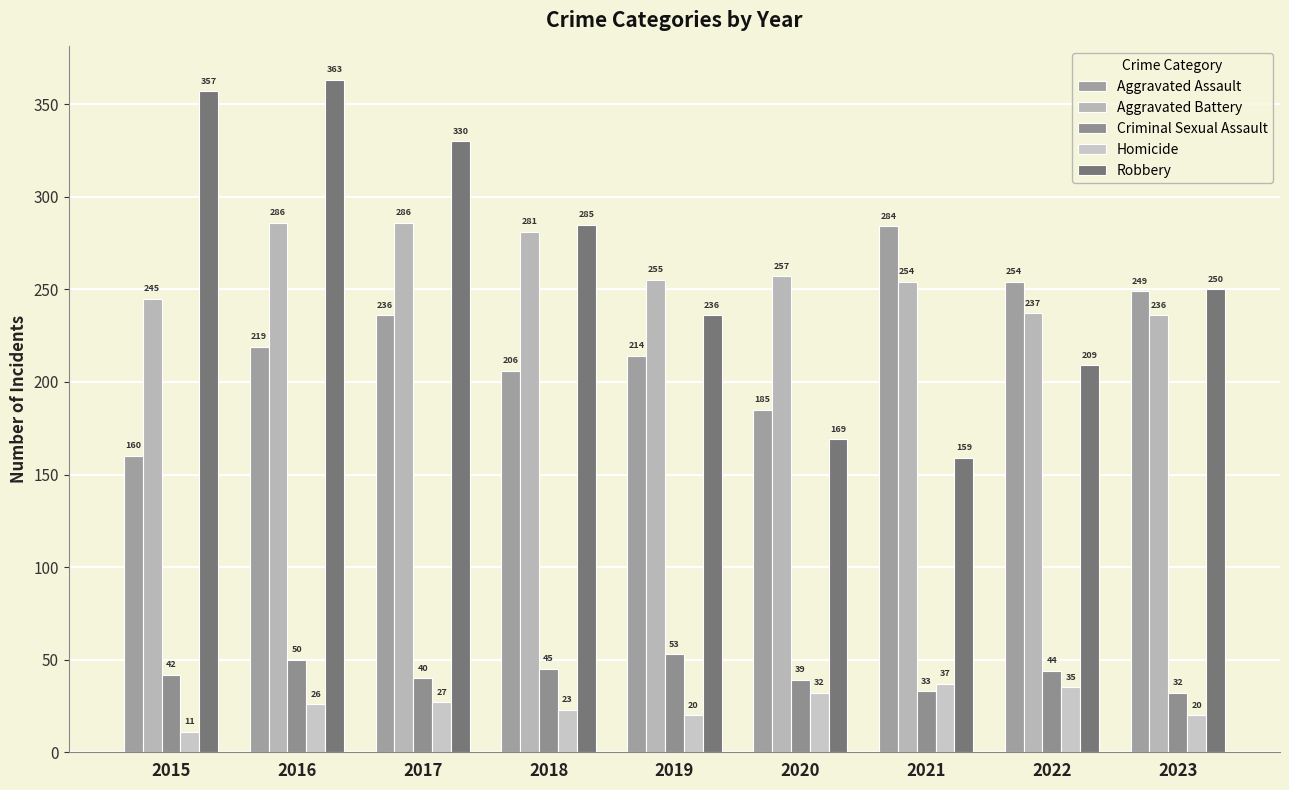

Reading right to left, extract all data points from this chart.

Aggravated Assault: 249	254	284	185	214	206	236	219	160
Aggravated Battery: 236	237	254	257	255	281	286	286	245
Criminal Sexual Assault: 32	44	33	39	53	45	40	50	42
Homicide: 20	35	37	32	20	23	27	26	11
Robbery: 250	209	159	169	236	285	330	363	357